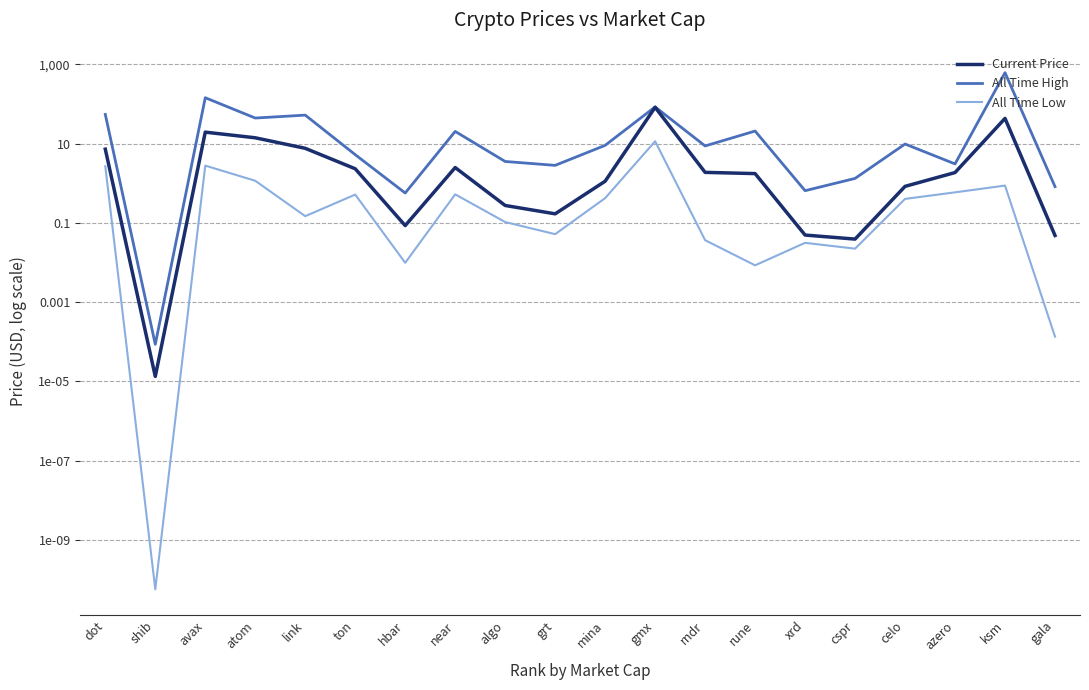

True or false: All Time Low and All Time High cross at least once.

False